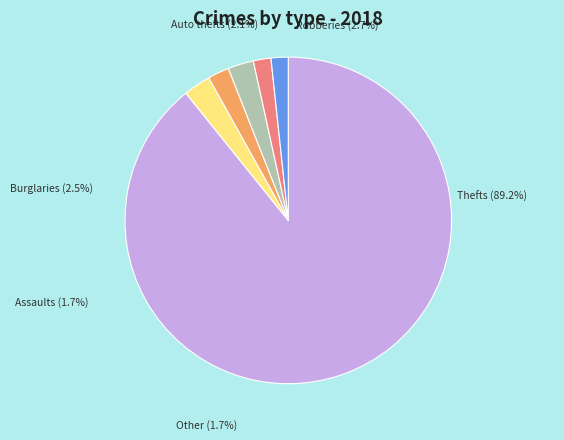

To the nearest percent, what portion does 1684 represent?

89%